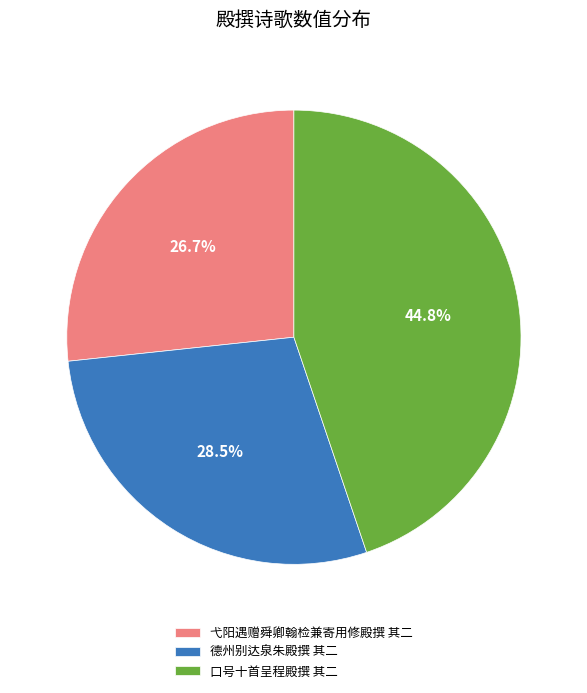

What is the ratio of the value at 弋阳遇赠舜卿翰检兼寄用修殿撰 其二 to the value at 口号十首呈程殿撰 其二?

0.6